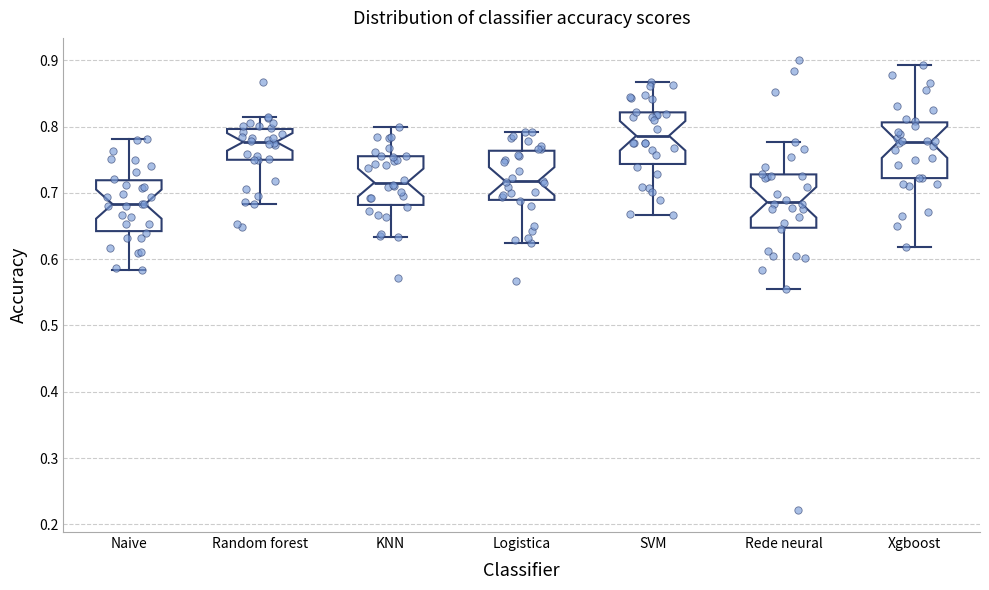

Reading left to right, transcribe this box plot: for each box, give where its median line is, the range the box spans, and where its two whiskers end, as read against the y-axis. The values are not printed on the chart, so give them approximately, as read against the axis.

Naive: median 0.68, box 0.64 to 0.72, whiskers 0.58 to 0.78
Random forest: median 0.78, box 0.75 to 0.80, whiskers 0.68 to 0.81
KNN: median 0.72, box 0.68 to 0.76, whiskers 0.63 to 0.80
Logistica: median 0.72, box 0.69 to 0.76, whiskers 0.63 to 0.79
SVM: median 0.79, box 0.74 to 0.82, whiskers 0.67 to 0.87
Rede neural: median 0.69, box 0.65 to 0.73, whiskers 0.56 to 0.78
Xgboost: median 0.78, box 0.72 to 0.81, whiskers 0.62 to 0.89